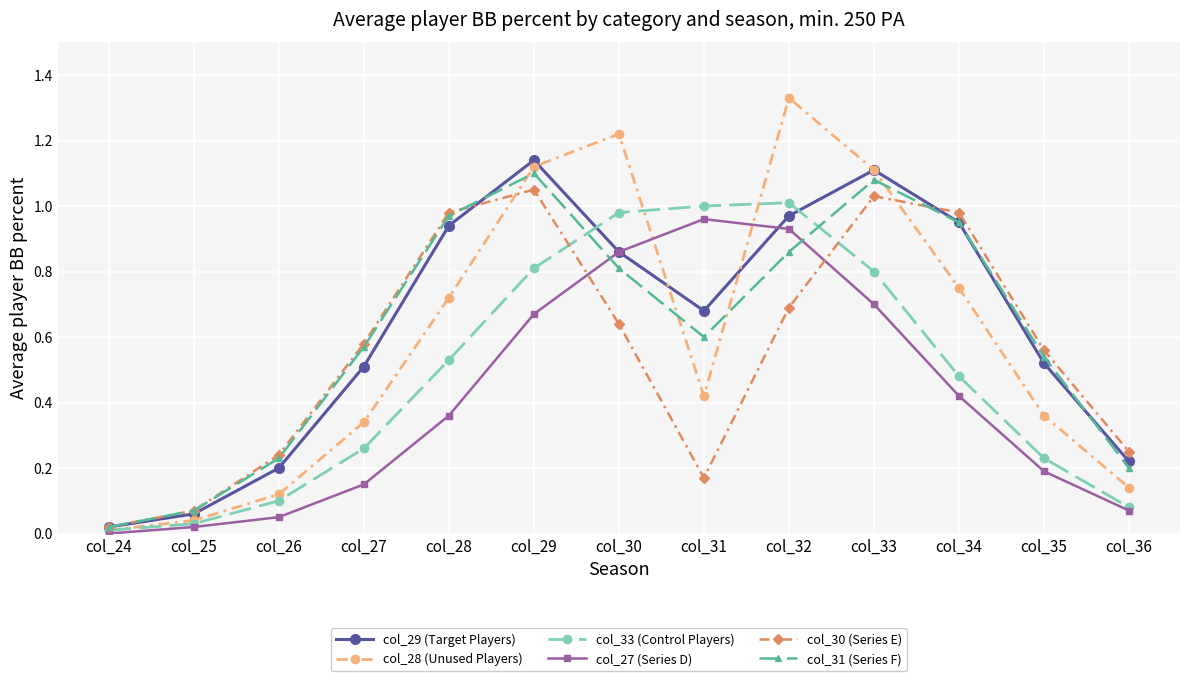

Which category has the lowest value in the col_28 (Unused Players) series?

col_24